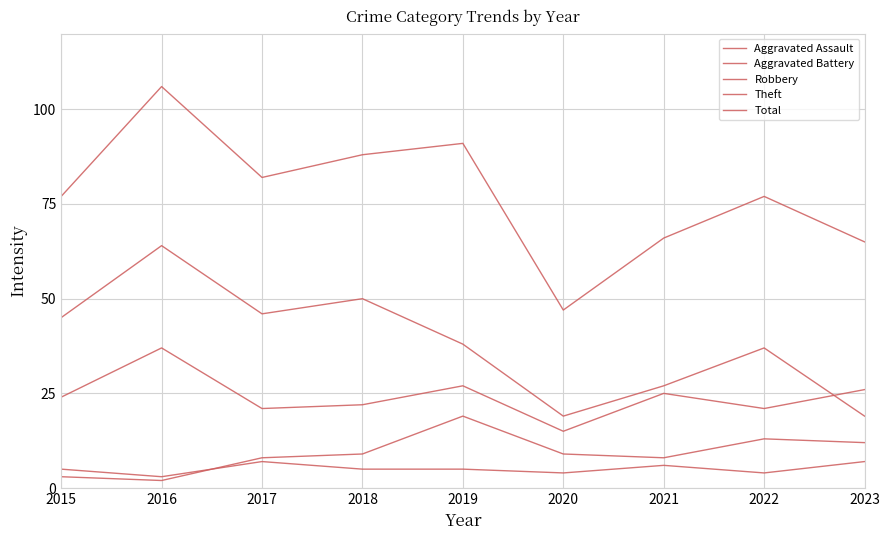

How many lines are shown in the chart?

5